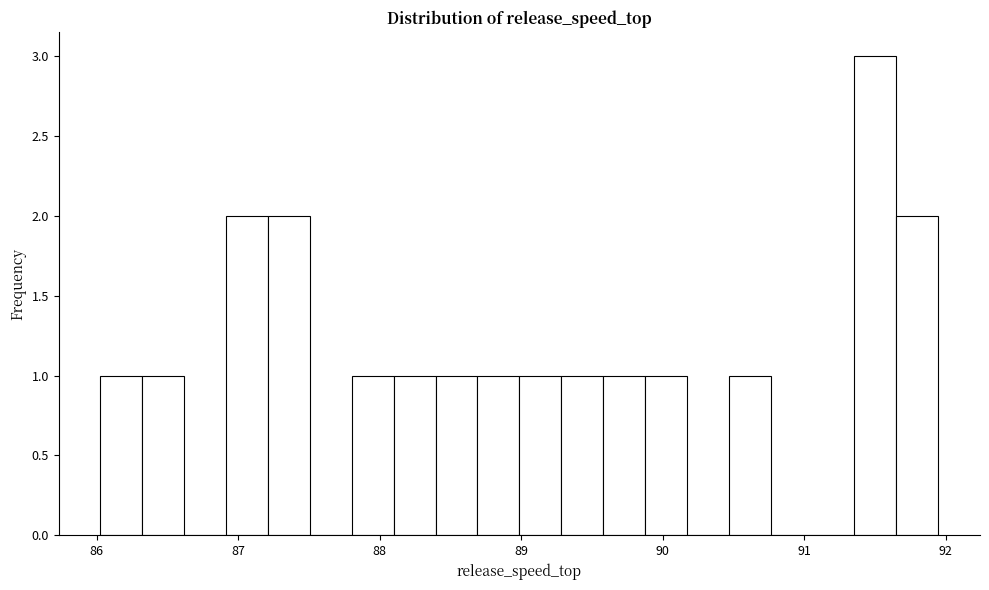

Read against the x-axis, roughly where is the centre of the tallest bar?

91.5